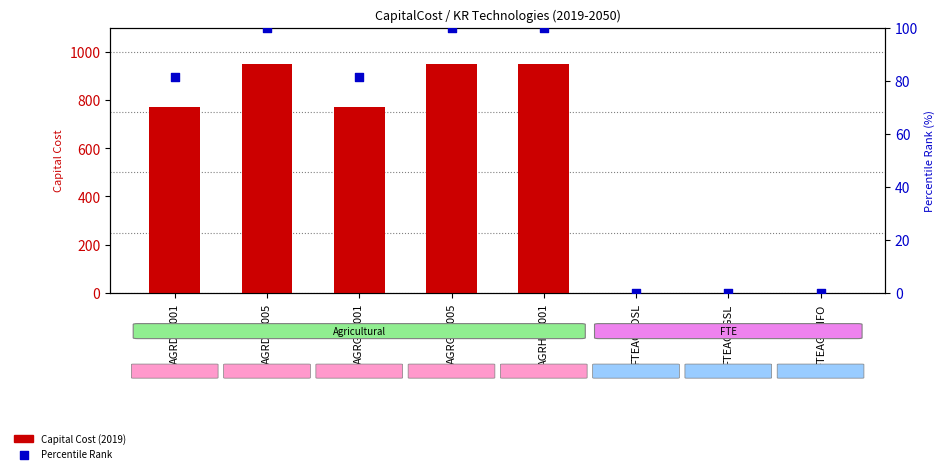

Which series reaches the maximum Y coordinate?

CapitalCost 2019